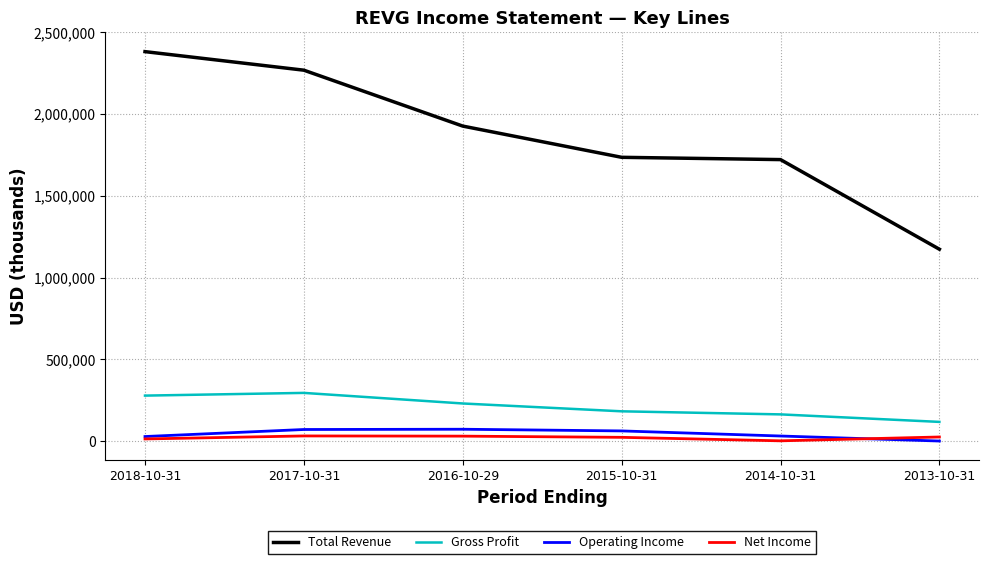

True or false: Operating Income and Gross Profit intersect in this chart.

False